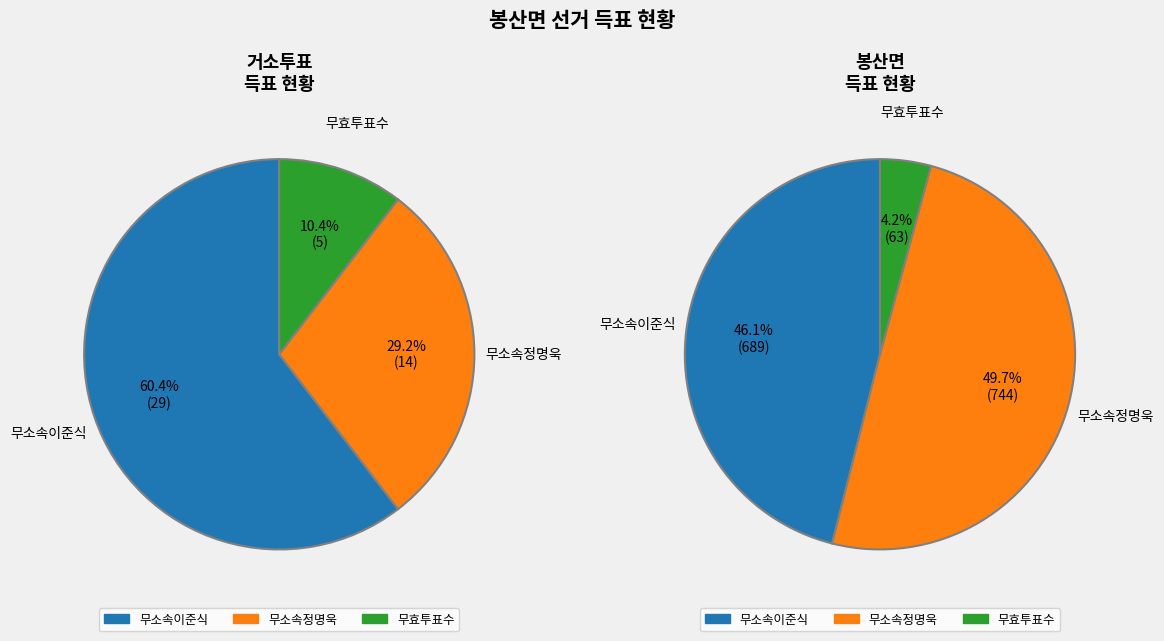

Does 거소투표 account for over 50% of the chart?

No